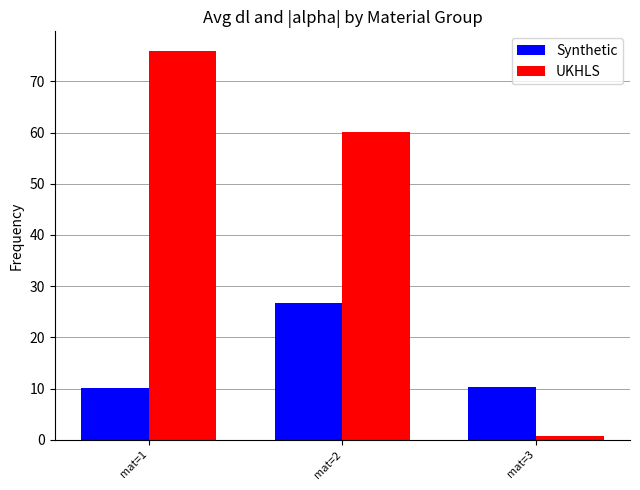

What is the sum of the UKHLS values at mat=2 and mat=1?

136.0